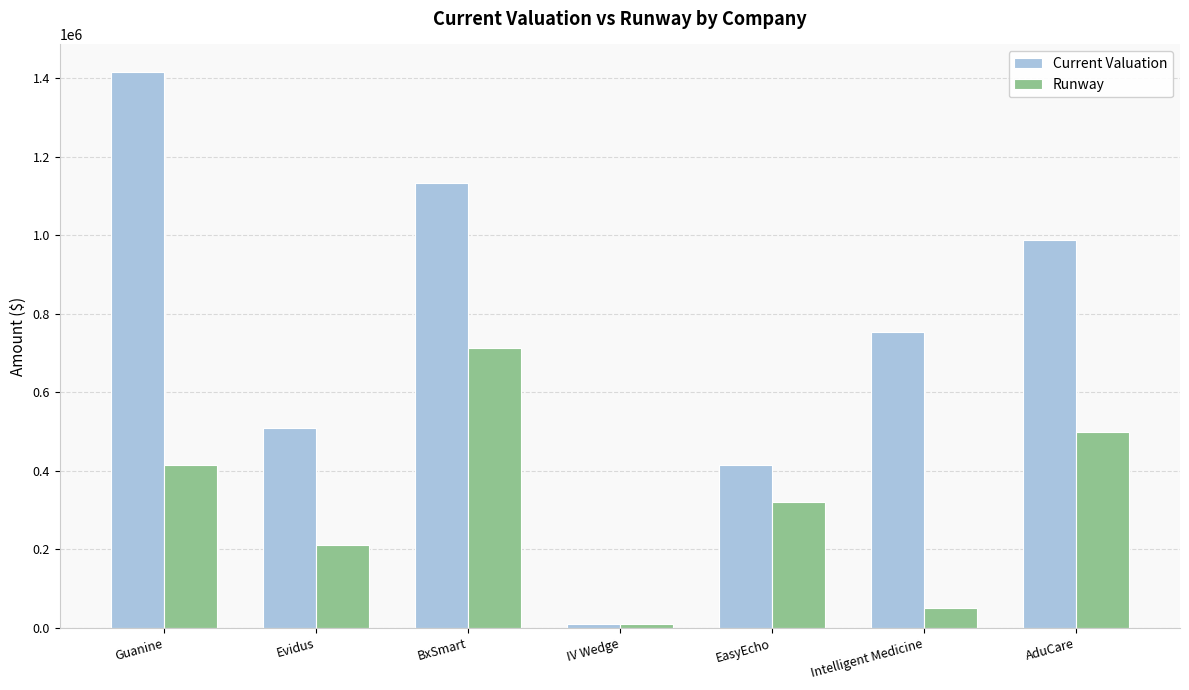

What is the smallest value displayed?

11154